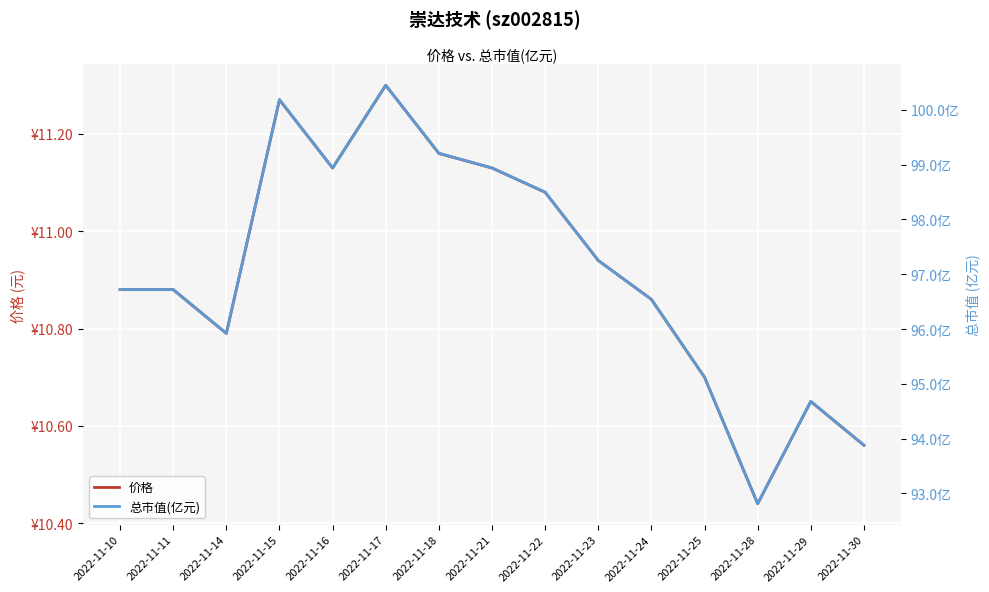

How many series are shown in this chart?

2